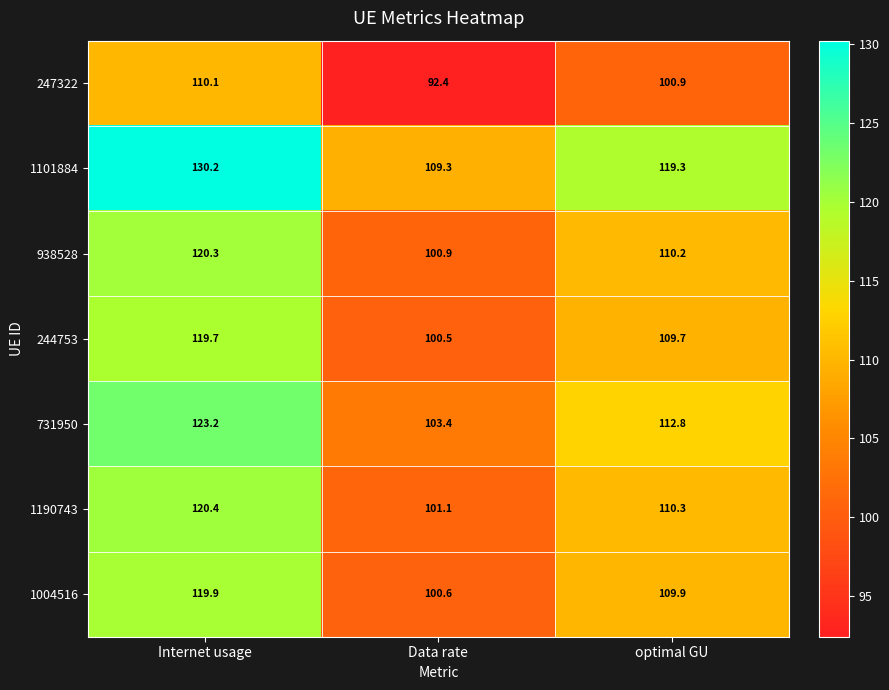

Reading left to right, transcribe all the data shown in this chart.

247322: Internet usage=110.1	Data rate=92.4	optimal GU=100.9
1101884: Internet usage=130.2	Data rate=109.3	optimal GU=119.3
938528: Internet usage=120.3	Data rate=100.9	optimal GU=110.2
244753: Internet usage=119.7	Data rate=100.5	optimal GU=109.7
731950: Internet usage=123.2	Data rate=103.4	optimal GU=112.8
1190743: Internet usage=120.4	Data rate=101.1	optimal GU=110.3
1004516: Internet usage=119.9	Data rate=100.6	optimal GU=109.9